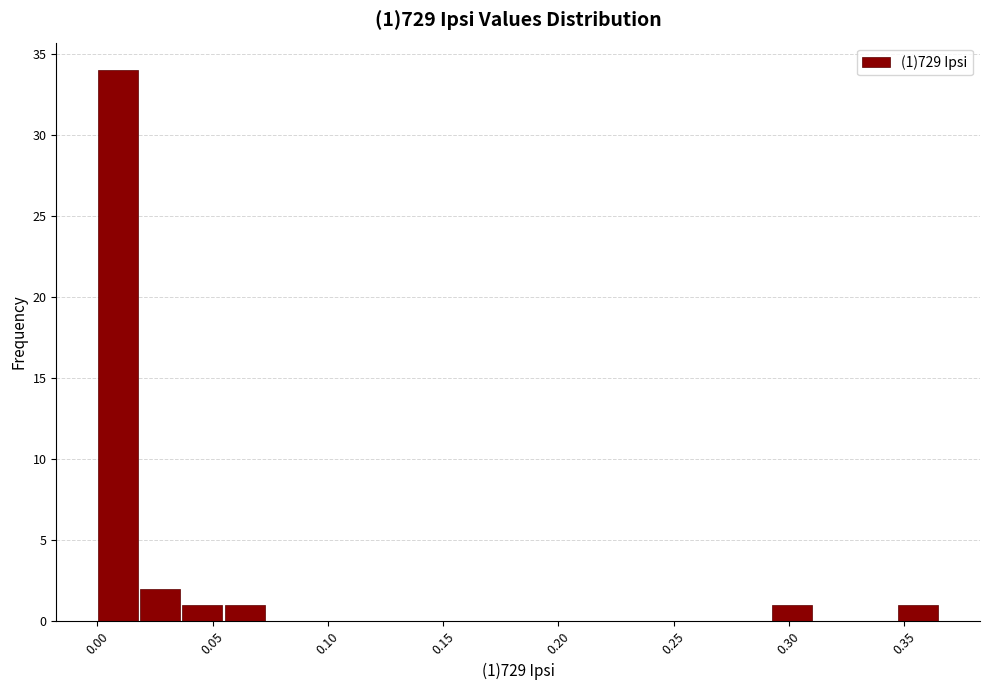

Around what value on the x-axis is the tallest bar? Give the approximate position of its centre, as read against the axis.

0.010